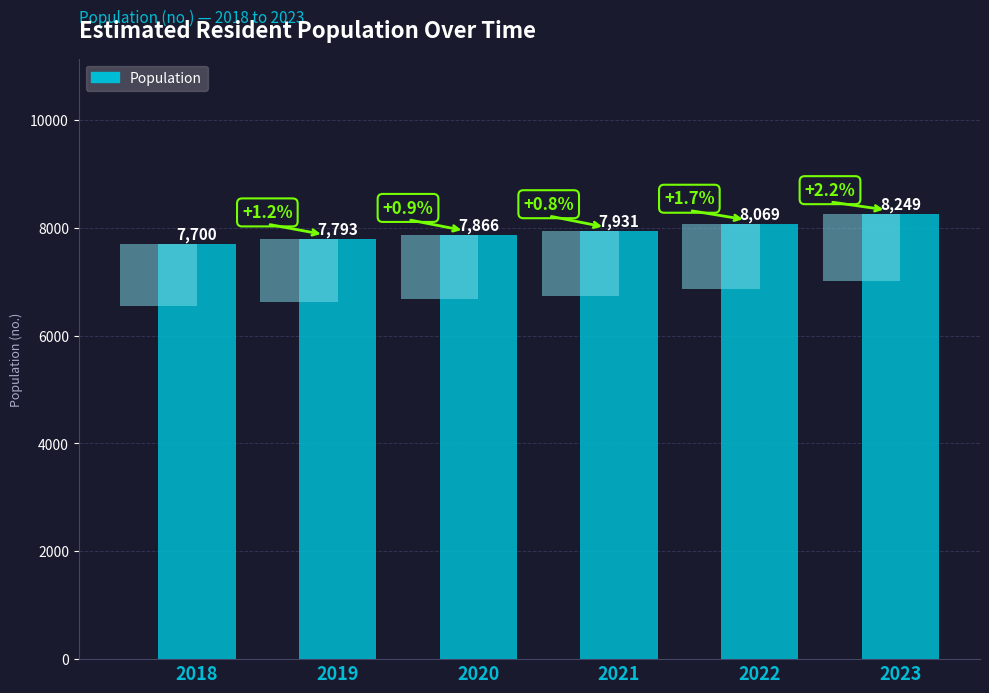

At which label is the value closest to 7974?

2021